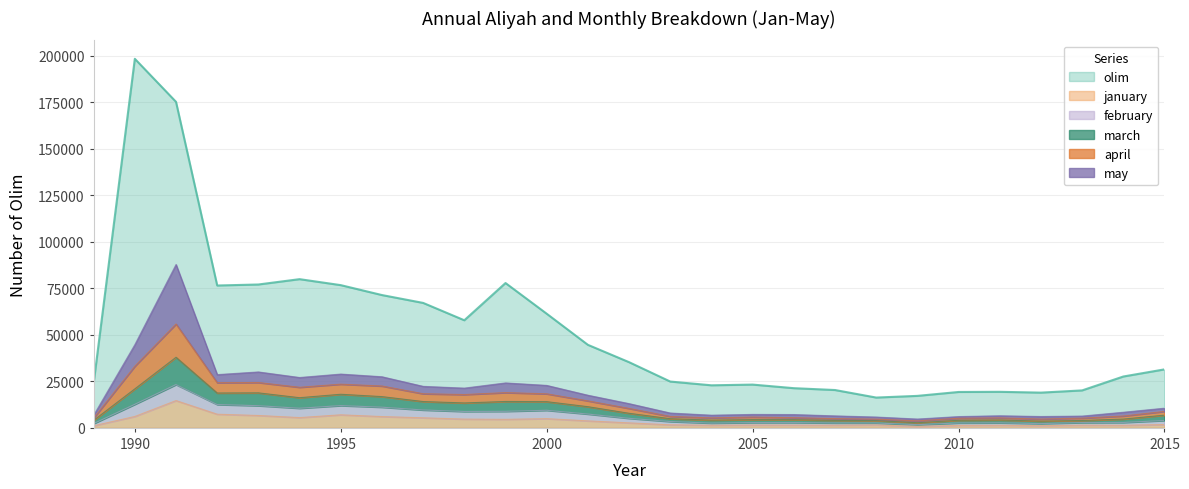

What is the value of the february point at the 4th from the left?

12534